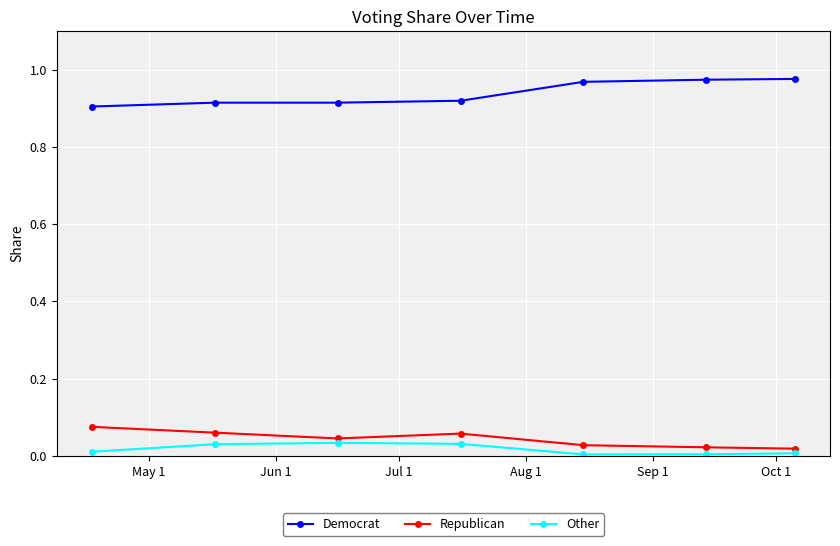

Which series has the largest total across all categories?

Democrat